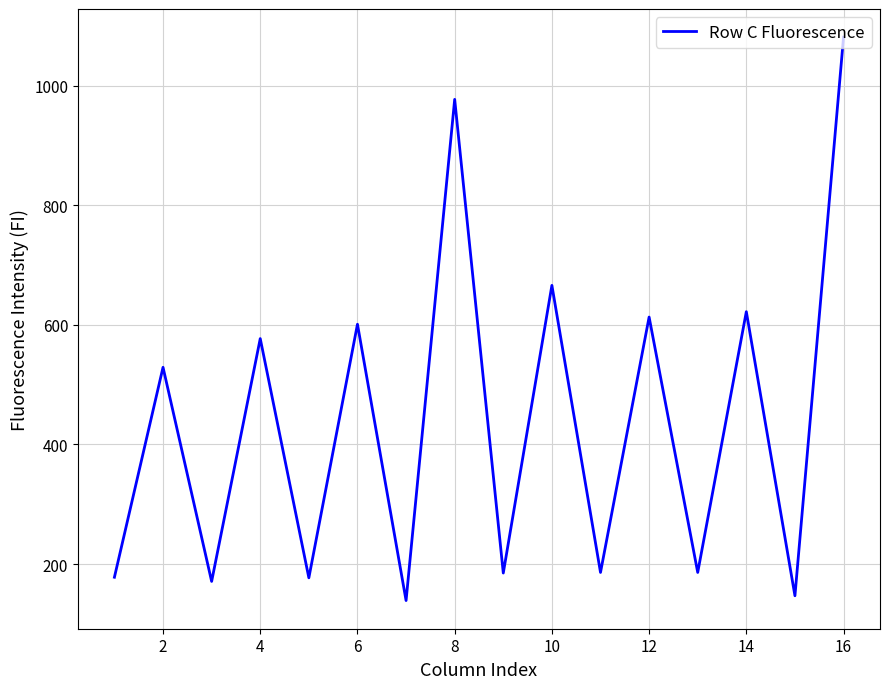

What is the minimum value shown in the chart?

139